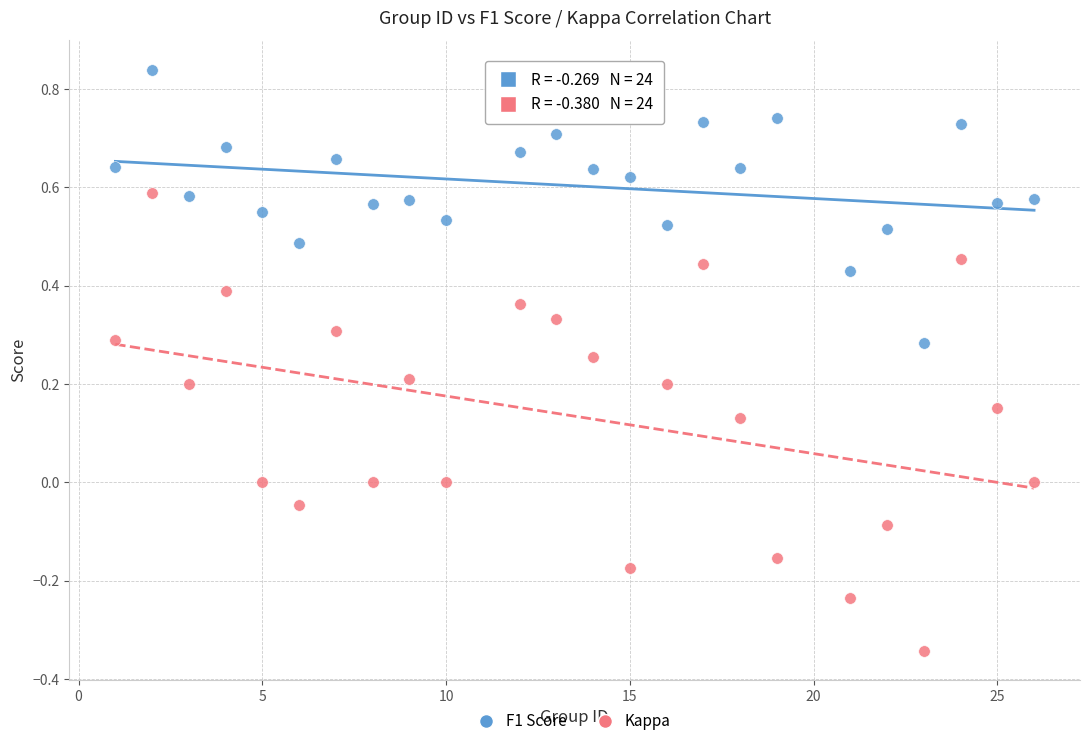

Which series contains the lowest Y value?

Kappa